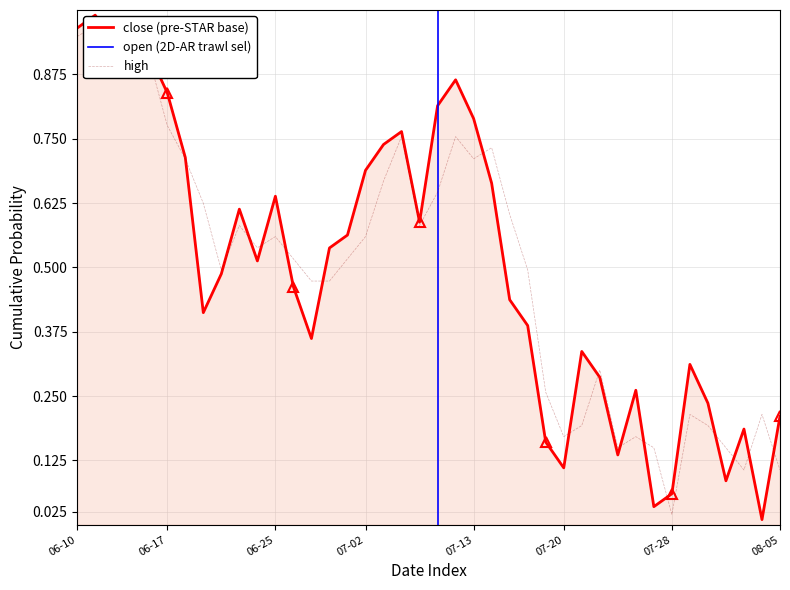

In close, how many points are lower than both neighbors (excluding endpoints)?

10